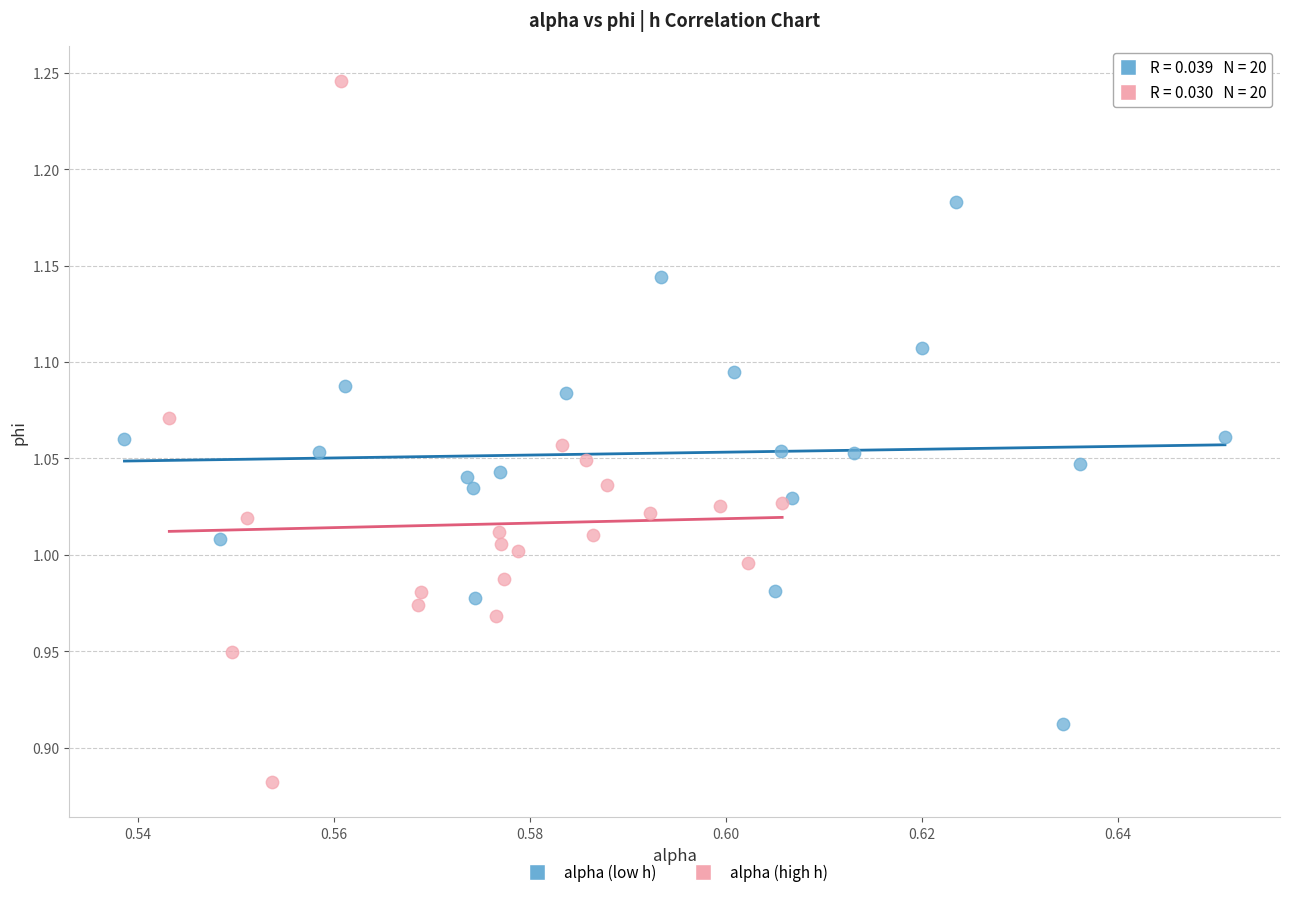

Which series reaches the maximum Y coordinate?

alpha (high h)